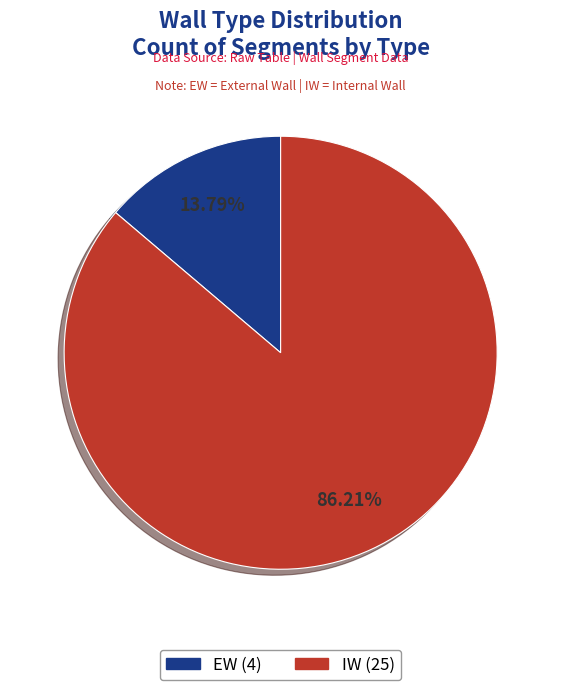

True or false: IW accounts for 73% of the total.

False